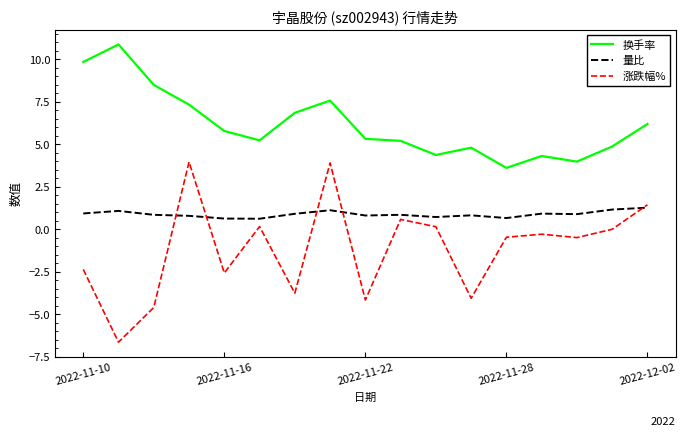

Rank the series by their average value, from highest to lowest.

换手率, 量比, 涨跌幅%